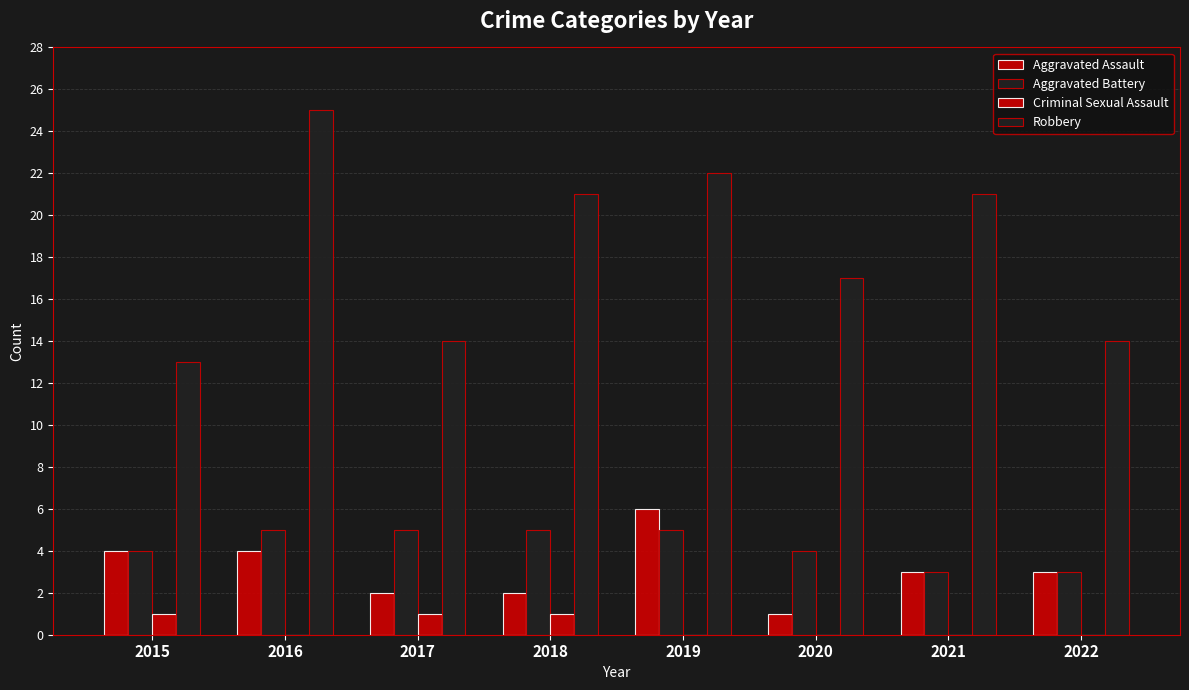

Does the chart contain stacked bars?

No